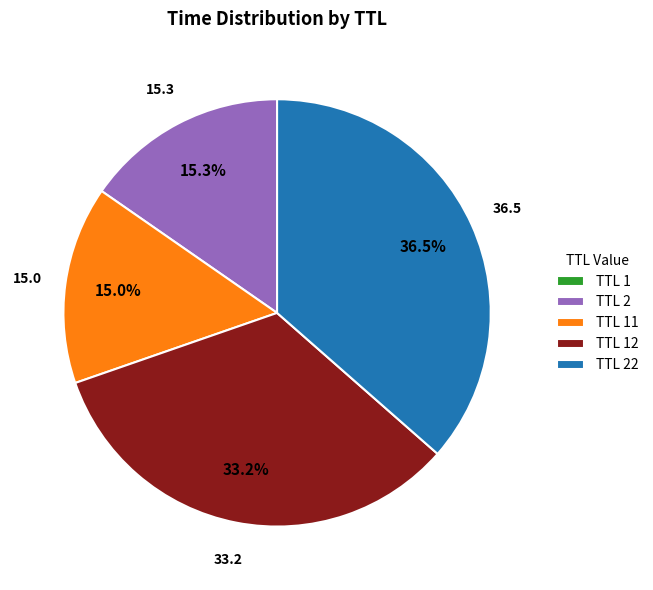

What is the largest slice in the pie chart?

TTL 22